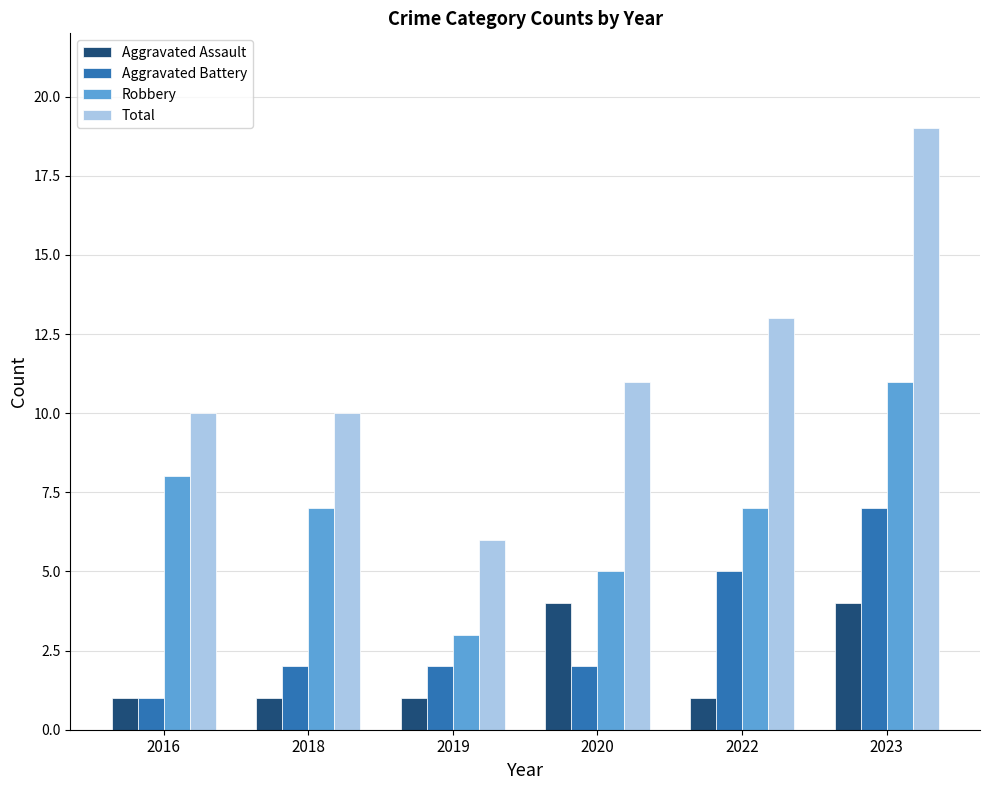

What is the sum of all Aggravated Battery values?

19